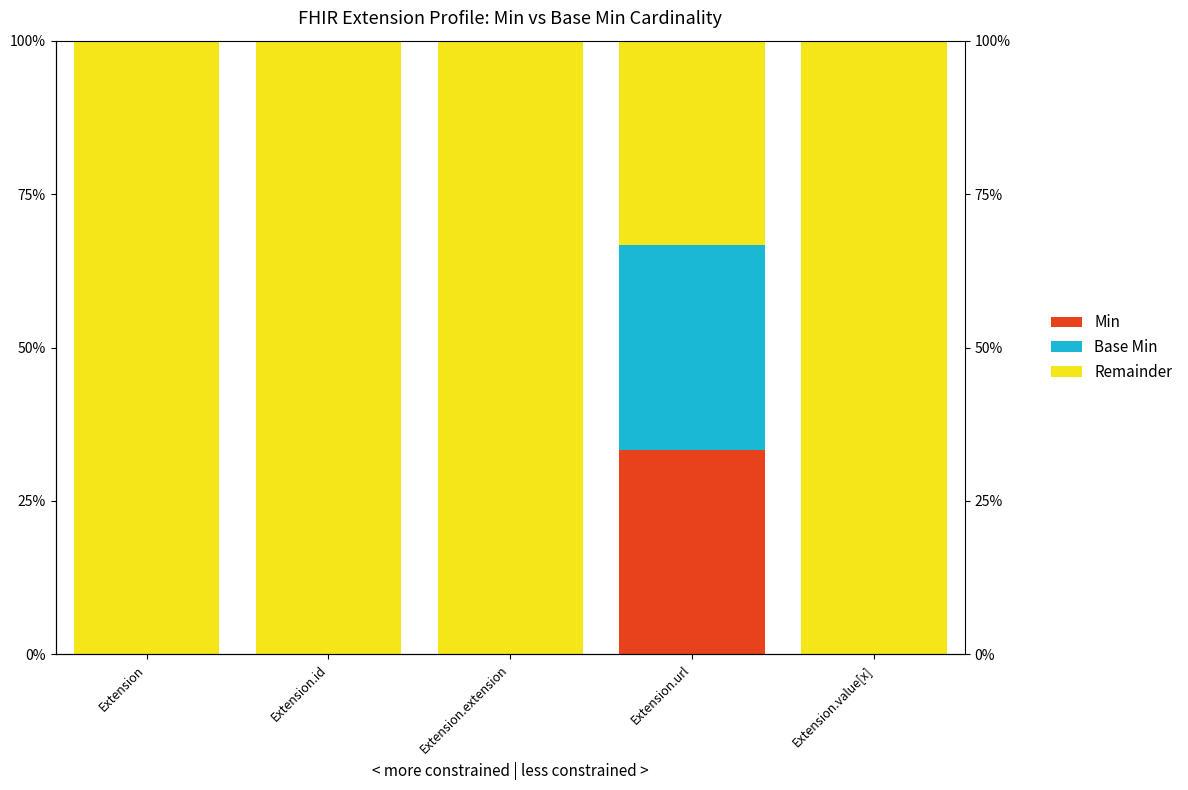

What is the sum of all Min values?

33.3